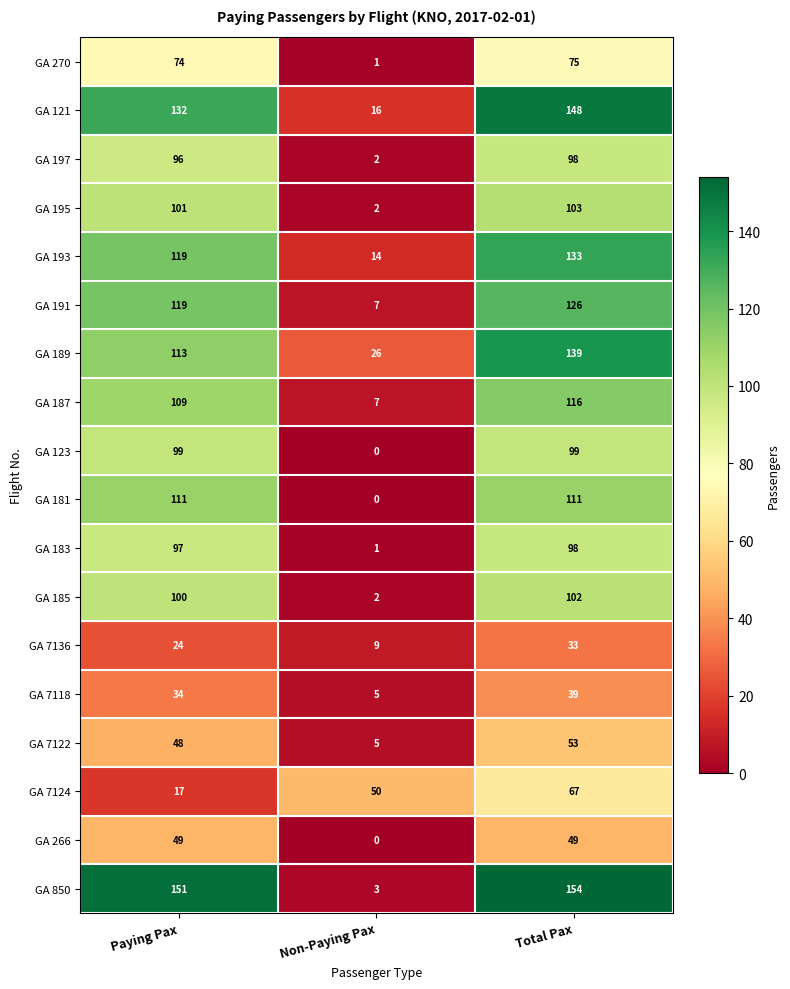

What is the difference between the maximum and second lowest values in the GA 187 series?

7